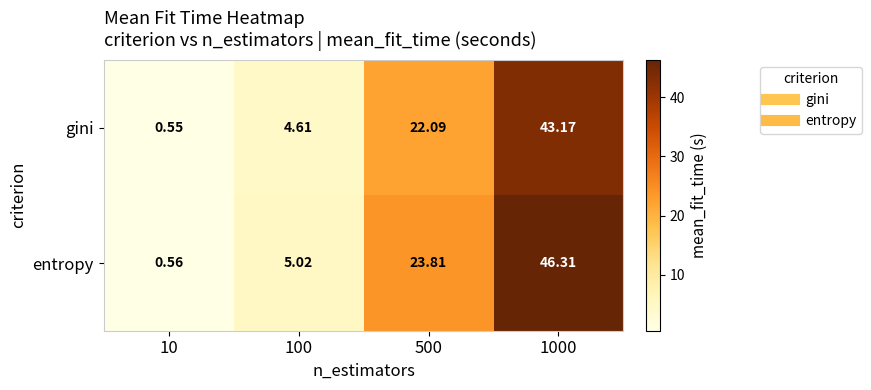

Rank the series by their maximum value, from highest to lowest.

entropy, gini